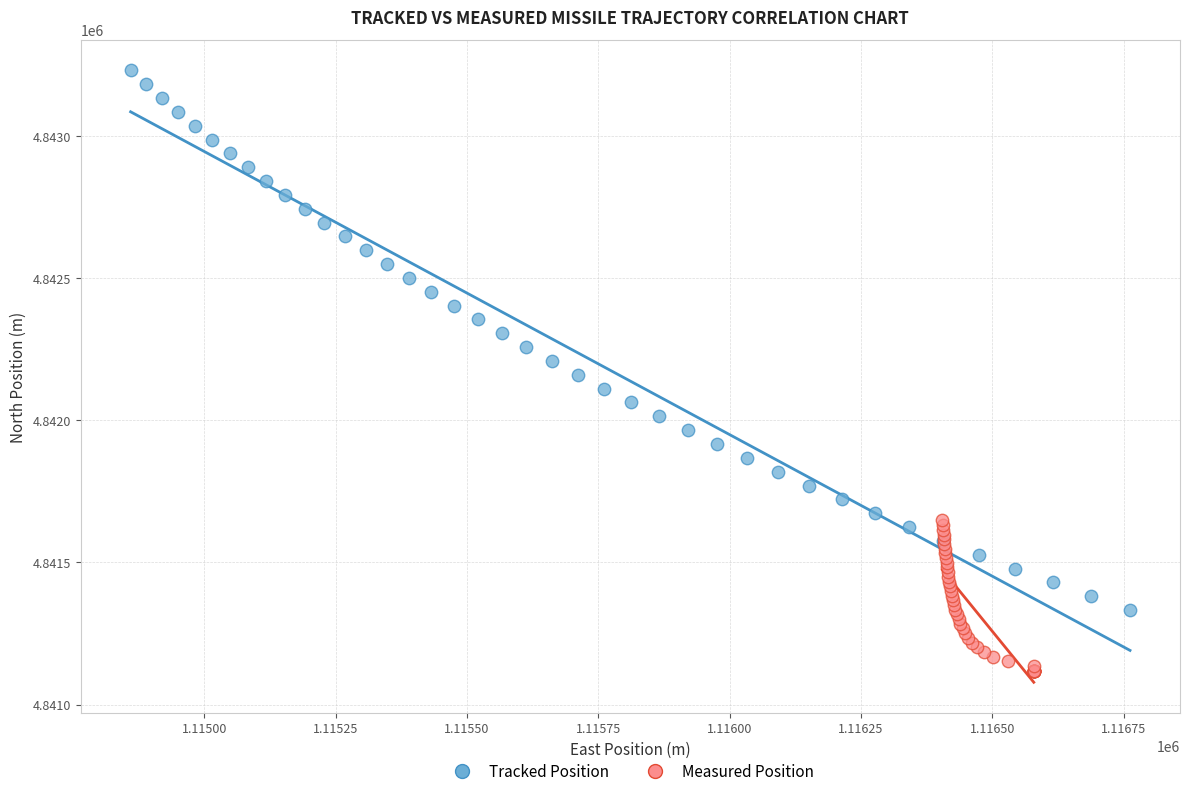

Which series has the widest spread of Y values?

Tracked Position